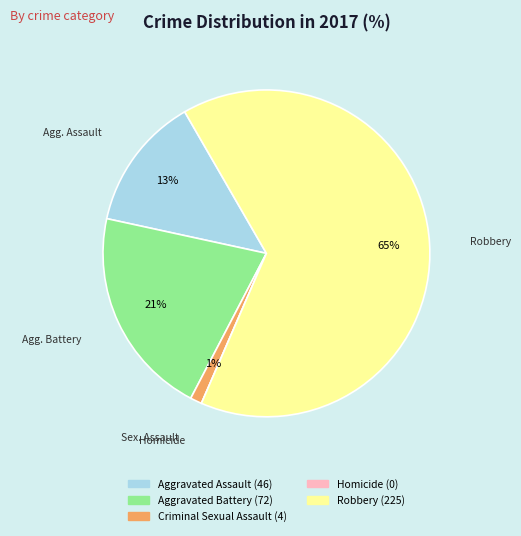

What percentage is the Criminal Sexual Assault slice, to the nearest percent?

1%